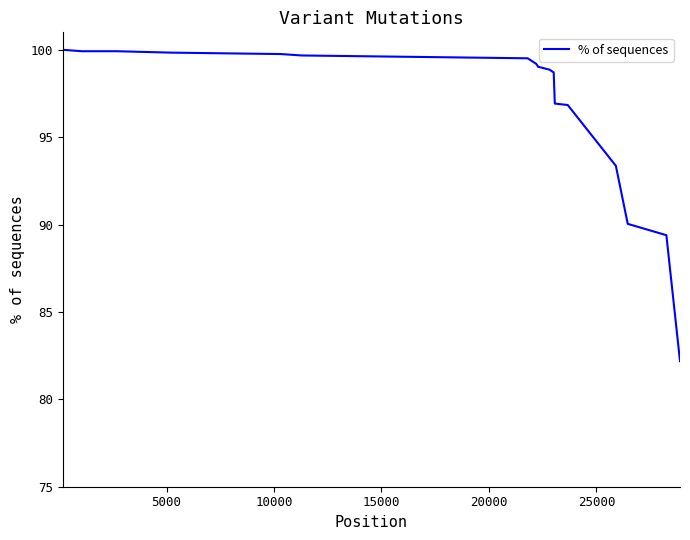

What is the maximum value shown in the chart?

100.0